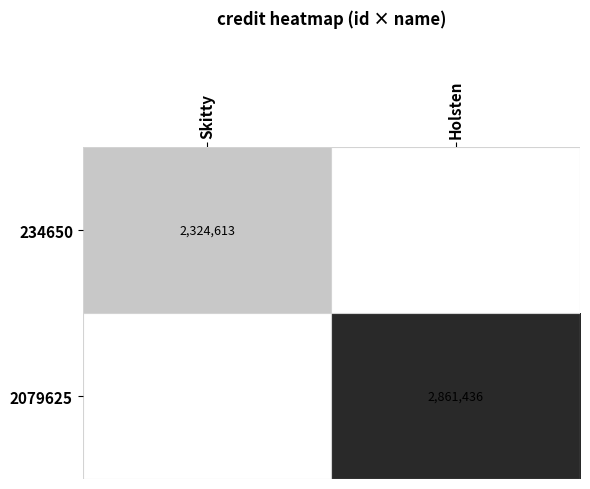

True or false: 234650 has a value of 2324613 at Skitty.

True